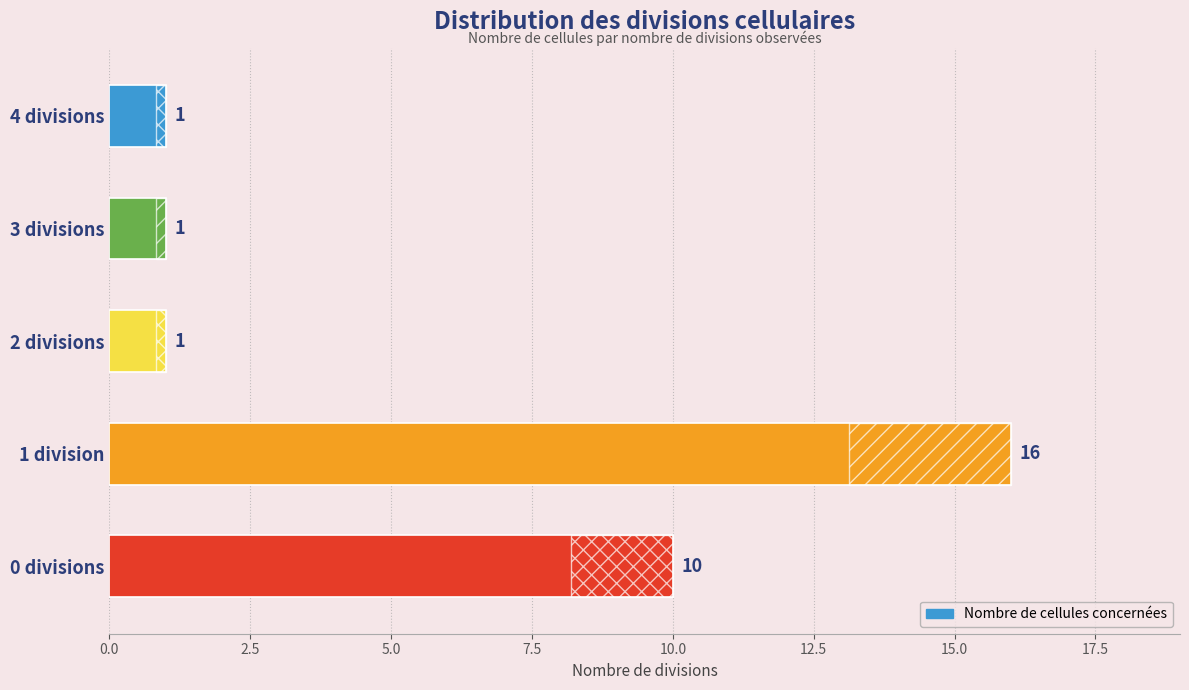

Reading left to right, what are all the values shown in this chart?

10	16	1	1	1